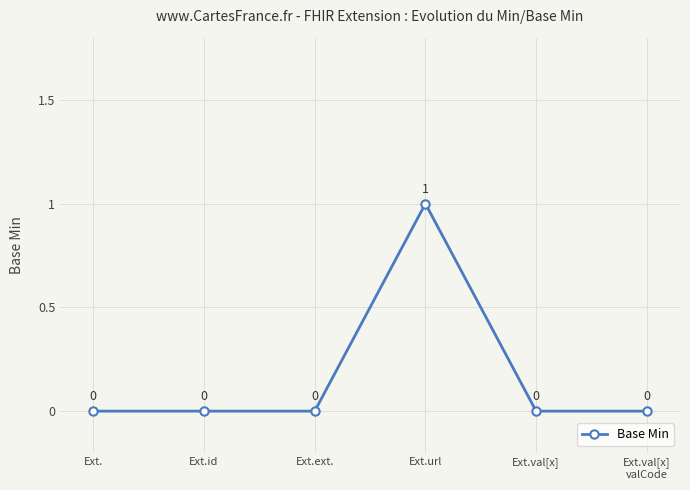

Which label corresponds to the largest value in the chart?

Ext.url